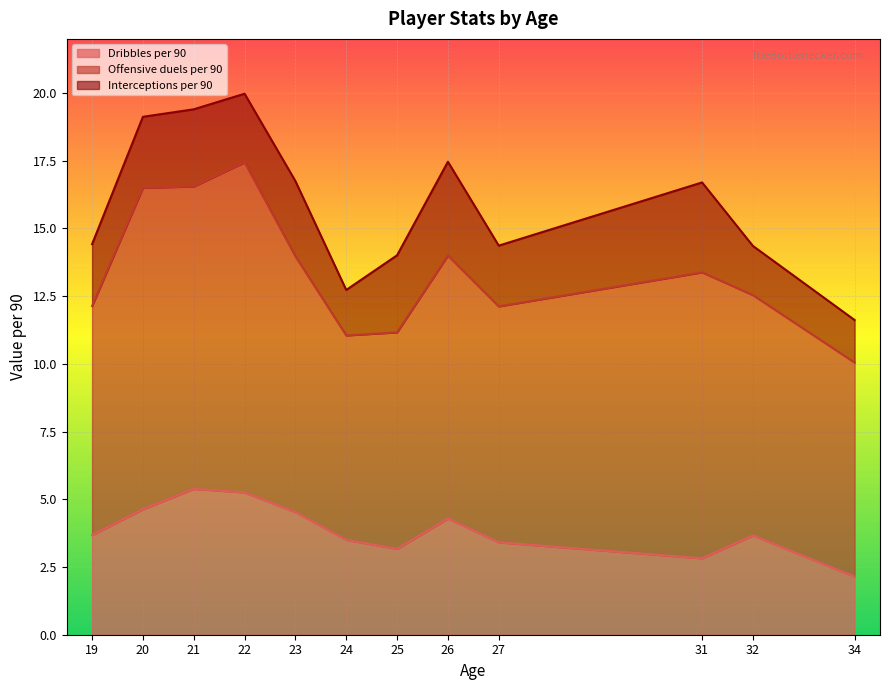

What is the total value across all series at 31?

16.7